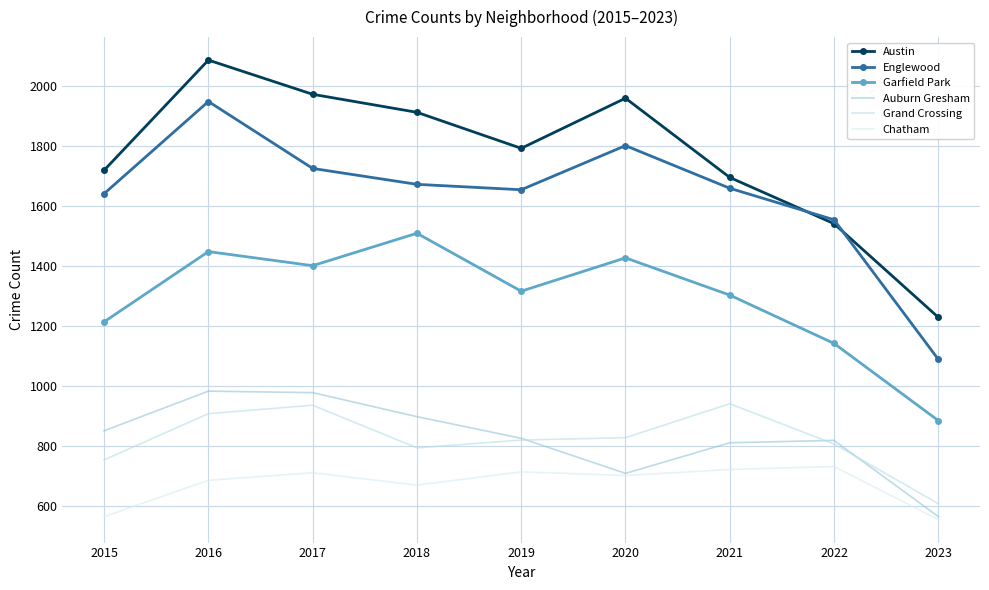

True or false: Austin has more than 1 points higher than both neighbors.

True